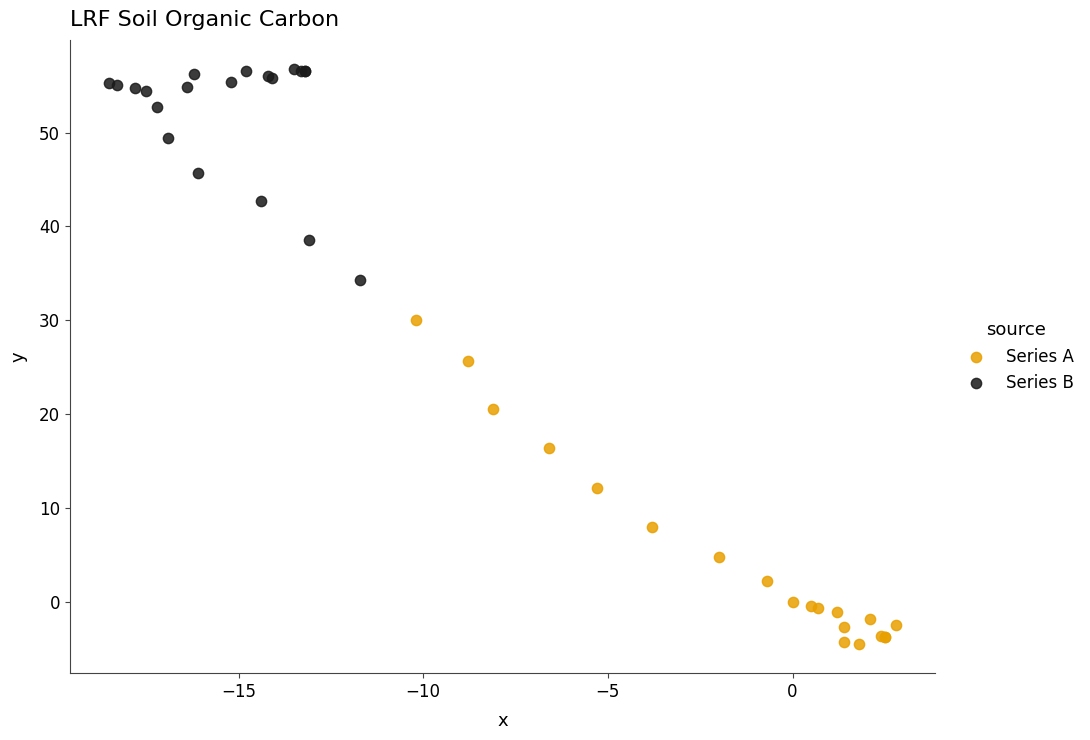

What are all the series names shown in the legend?

Series A, Series B